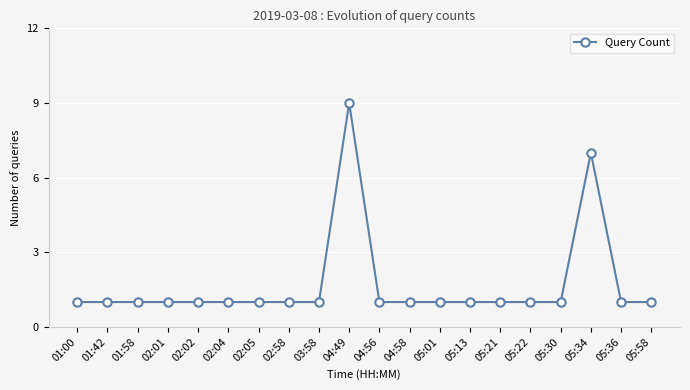

True or false: there are more than 0 points higher than both neighbors.

True